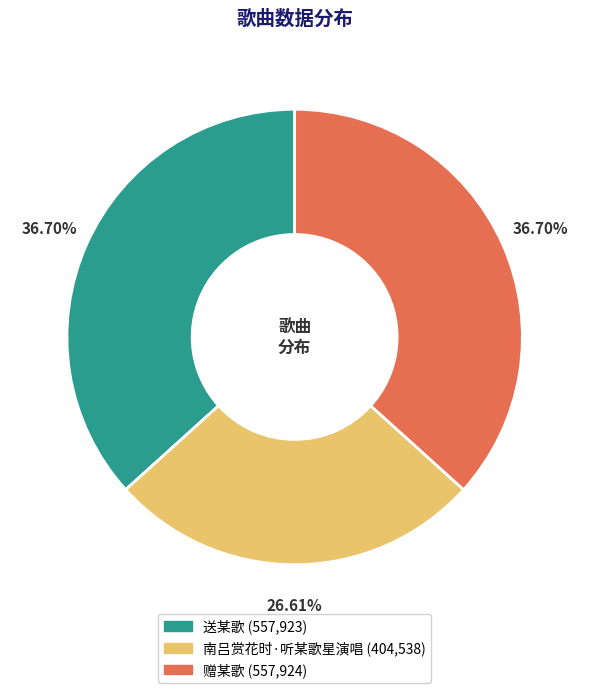

The 送某歌 slice represents 37% of the pie. True or false?

True